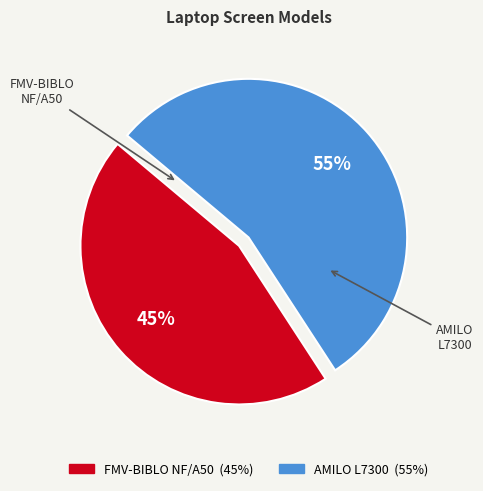

What percentage is the FMV-BIBLO NF/A50 slice, to the nearest percent?

45%